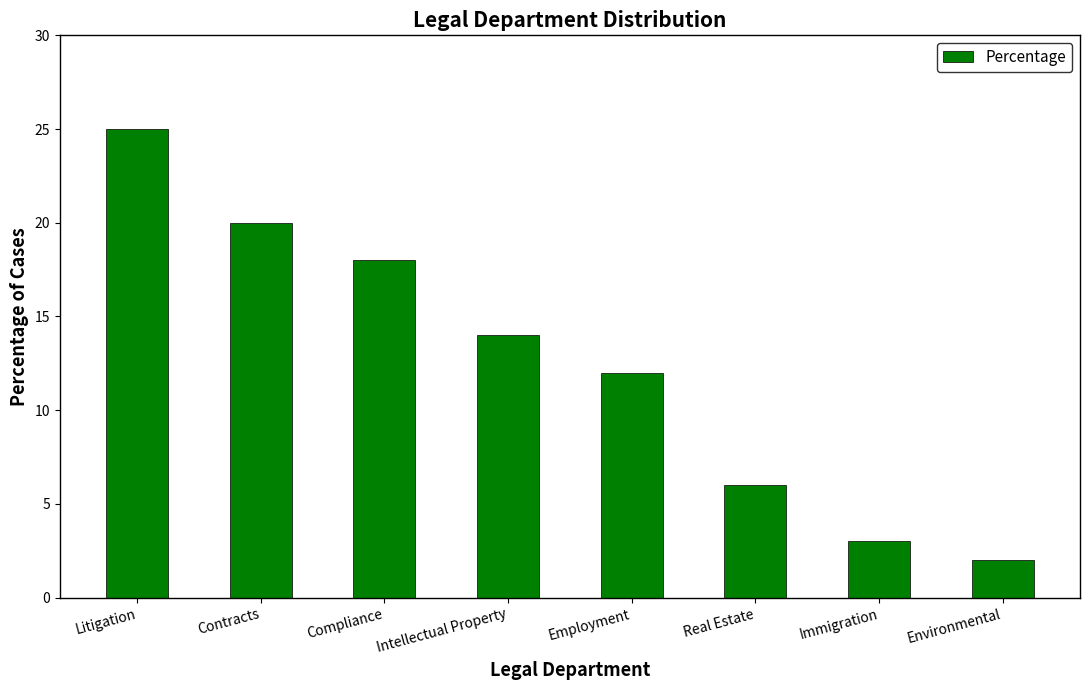

How many values are below 14?

4